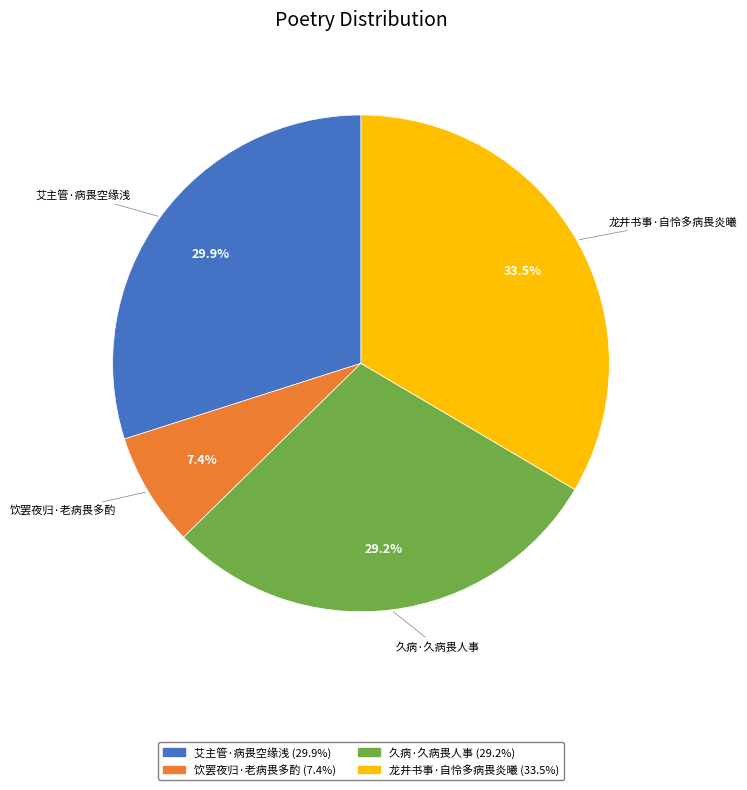

What is the largest slice in the pie chart?

龙井书事·自怜多病畏炎曦